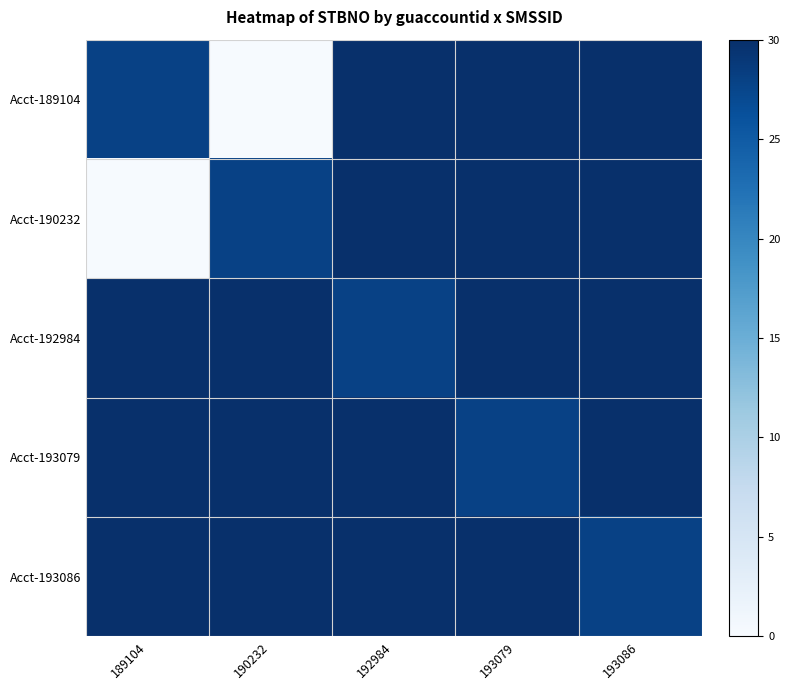

At how many categories does at least one series exceed 2?

5